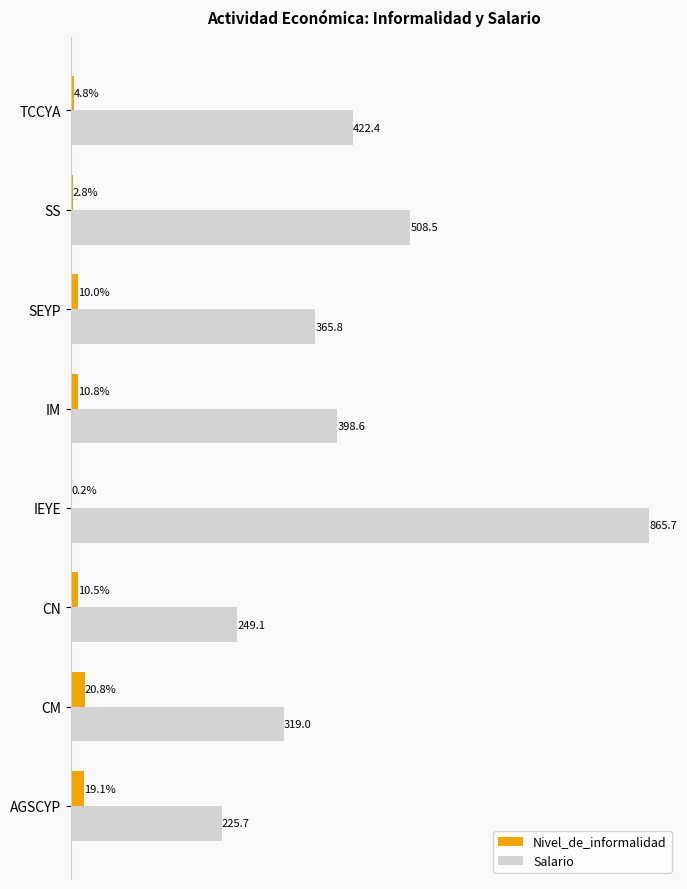

At which label is Salario closest to 545?

SS